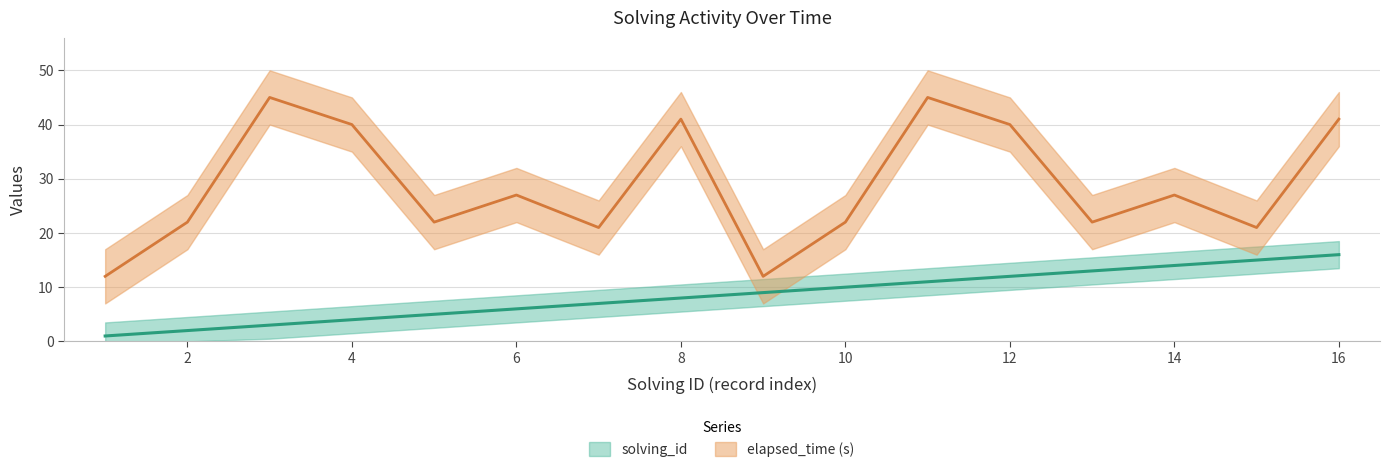

How many values in the solving_id series are below 9?

8